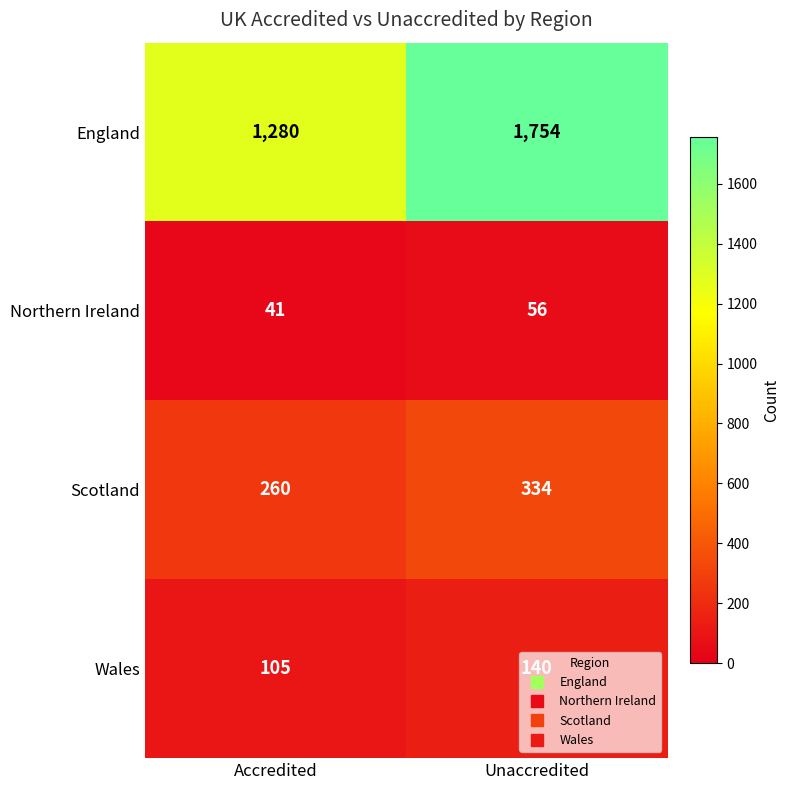

Rank the series by their maximum value, from highest to lowest.

England, Scotland, Wales, Northern Ireland